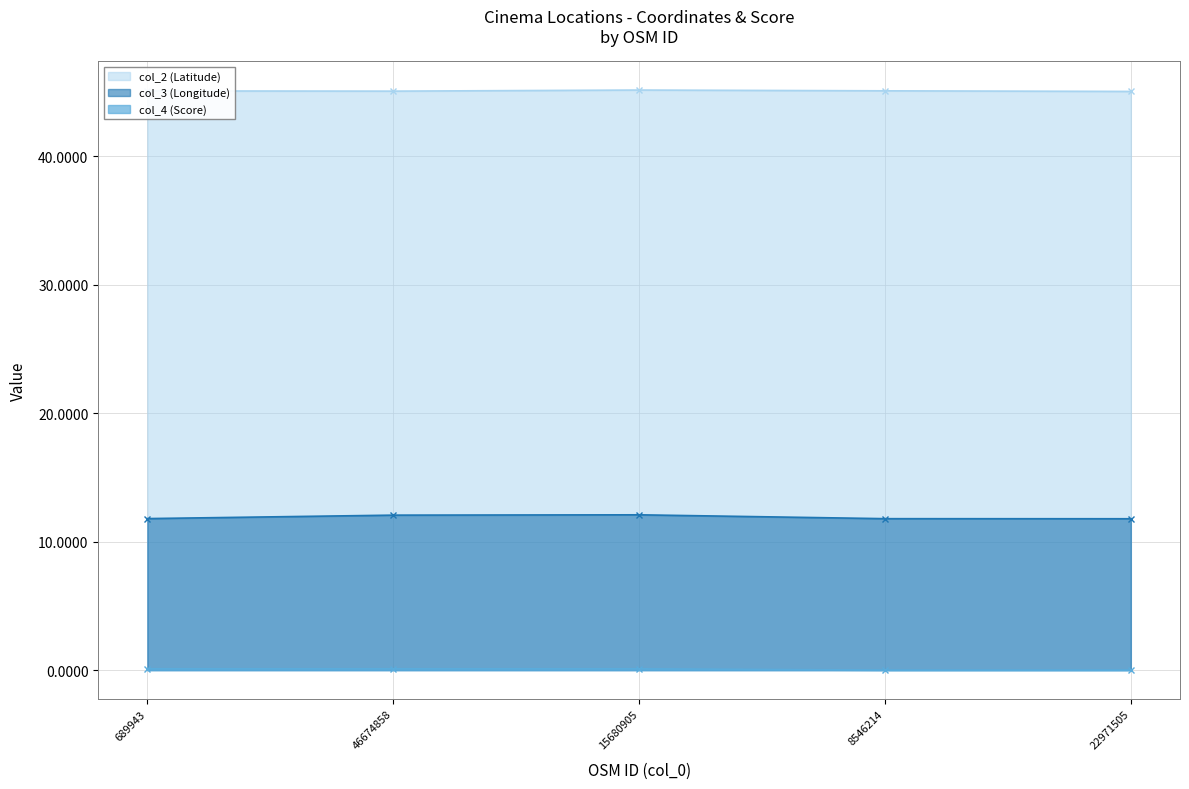

What is the sum of all col_2 (Latitude) values?

225.4